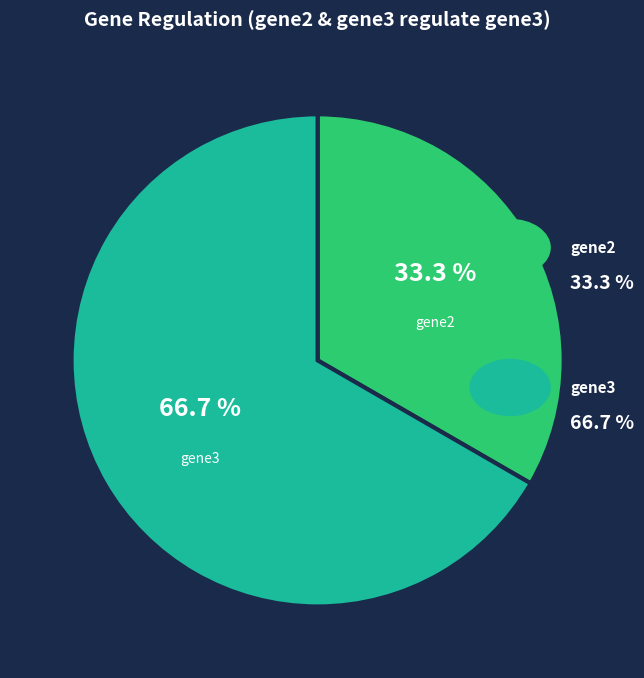

Is it true that gene2 is 21% of the pie?

False